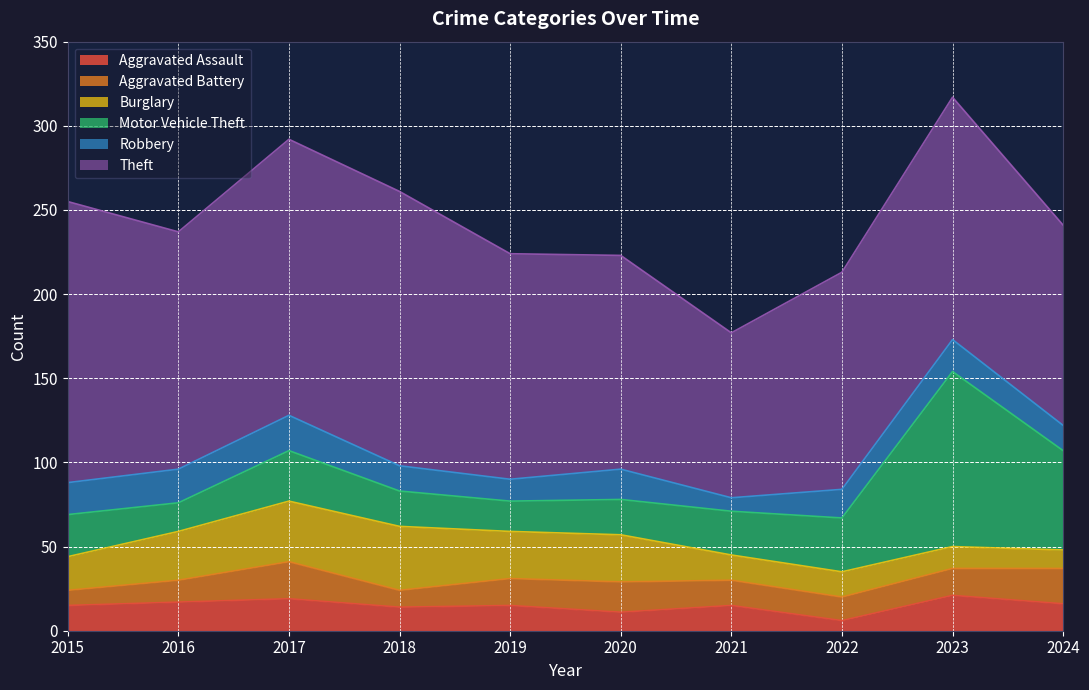

How many data points does each series have?

10